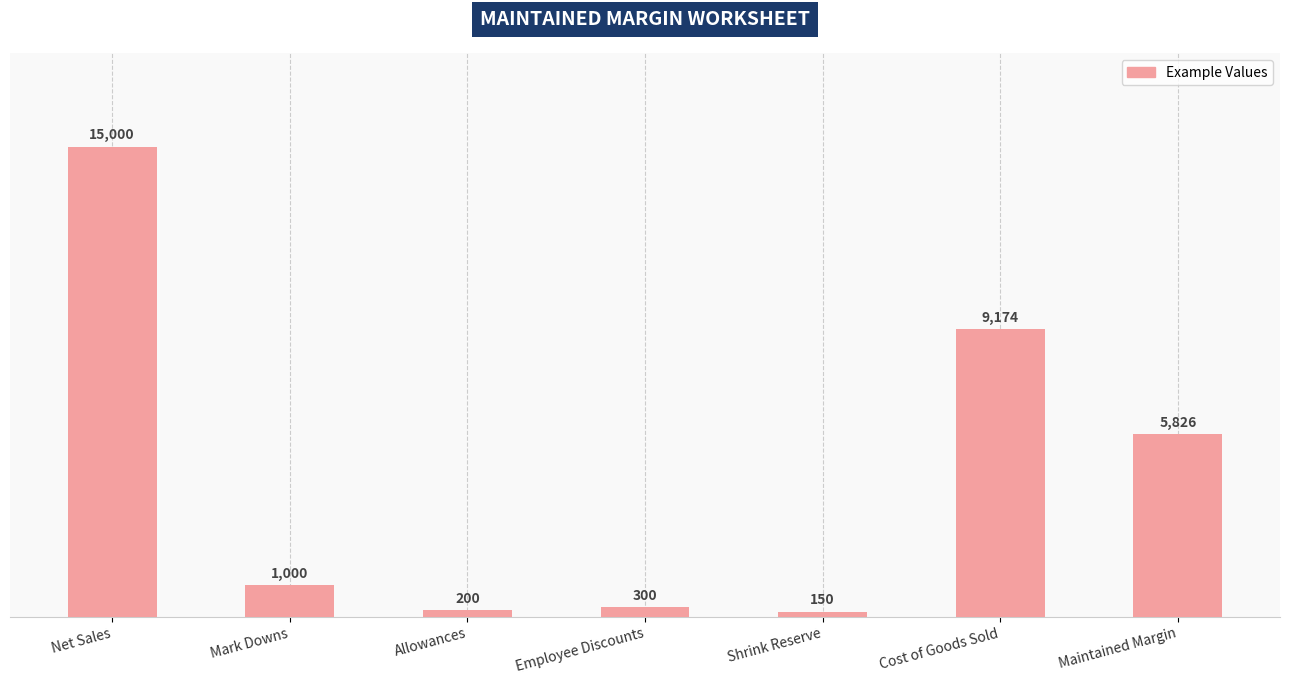

Reading left to right, what are all the values shown in this chart?

15000	1000	200	300	150	9174	5826